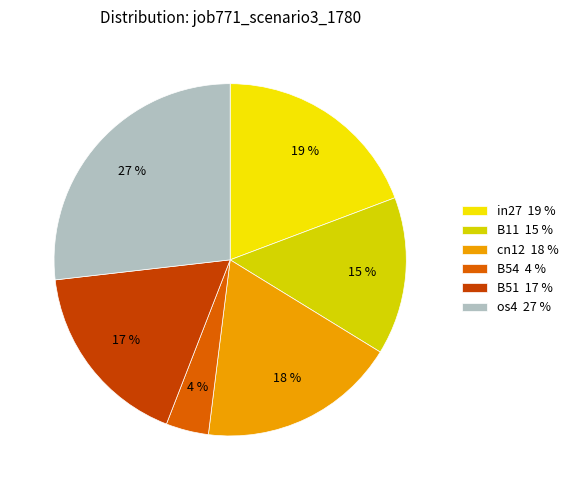

How many slices are in this pie chart?

6